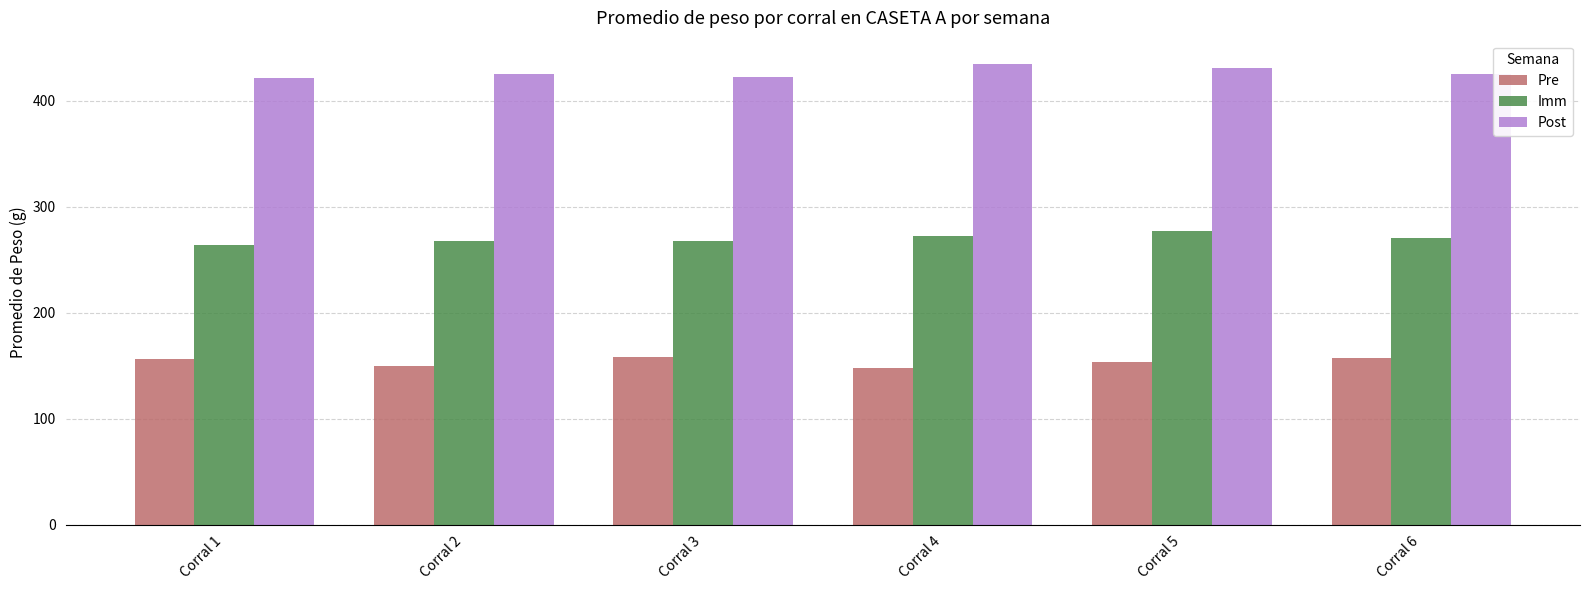

What is the lowest value of the Imm series?

263.7